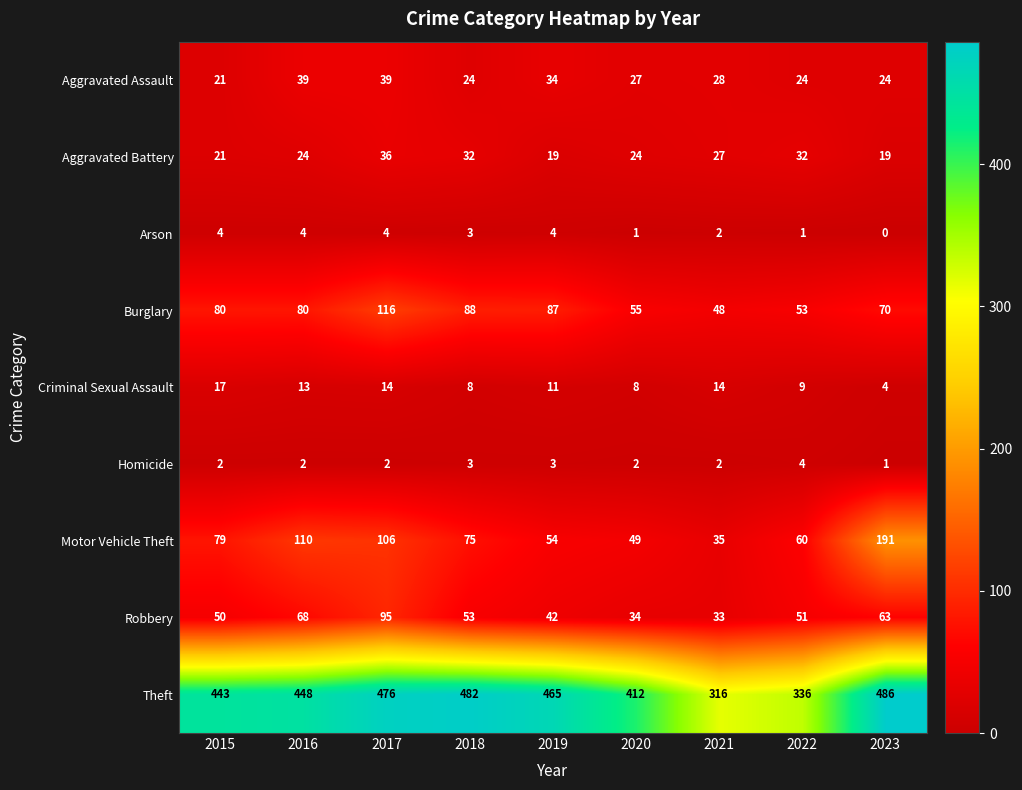

What is the average value of the Motor Vehicle Theft series?

84